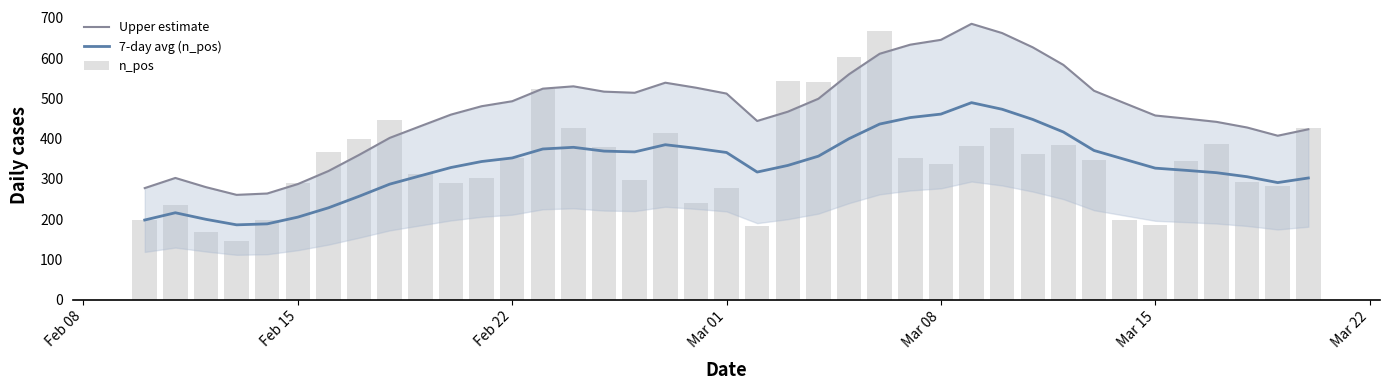

Reading left to right, transcribe all the data shown in this chart.

Upper estimate: 277.2	302.4	279.5	260.4	263.8	287.2	319.6	359.6	401.8	430.8	459.6	480.4	492.8	524.0	529.8	516.6	513.8	538.8	526.4	511.8	443.8	466.8	499.0	559.8	610.6	633.2	645.2	685.0	662.0	626.6	583.0	518.8	488.0	457.4	449.8	441.6	427.6	407.2	423.2
7-day avg (n_pos): 198.0	216.0	199.7	186.0	188.4	205.2	228.3	256.9	287.0	307.7	328.3	343.1	352.0	374.3	378.4	369.0	367.0	384.9	376.0	365.6	317.0	333.4	356.4	399.9	436.1	452.3	460.9	489.3	472.9	447.6	416.4	370.6	348.6	326.7	321.3	315.4	305.4	290.9	302.3
n_pos: 198.0	234.0	167.0	145.0	198.0	289.0	367.0	398.0	445.0	312.0	289.0	302.0	351.0	523.0	427.0	379.0	298.0	414.0	240.0	278.0	183.0	542.0	540.0	602.0	668.0	353.0	338.0	382.0	427.0	363.0	384.0	347.0	199.0	185.0	344.0	386.0	293.0	282.0	427.0